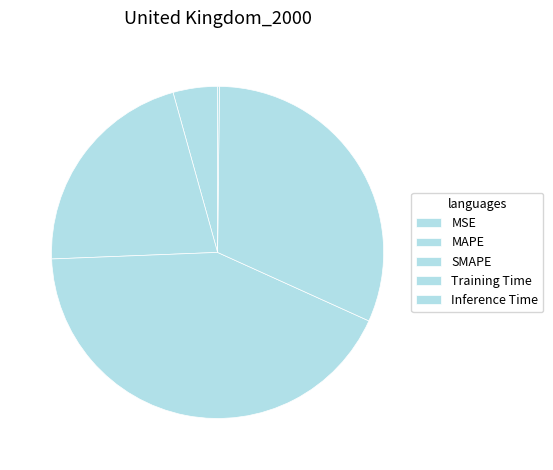

Which has a higher value, Training Time or MAPE?

Training Time